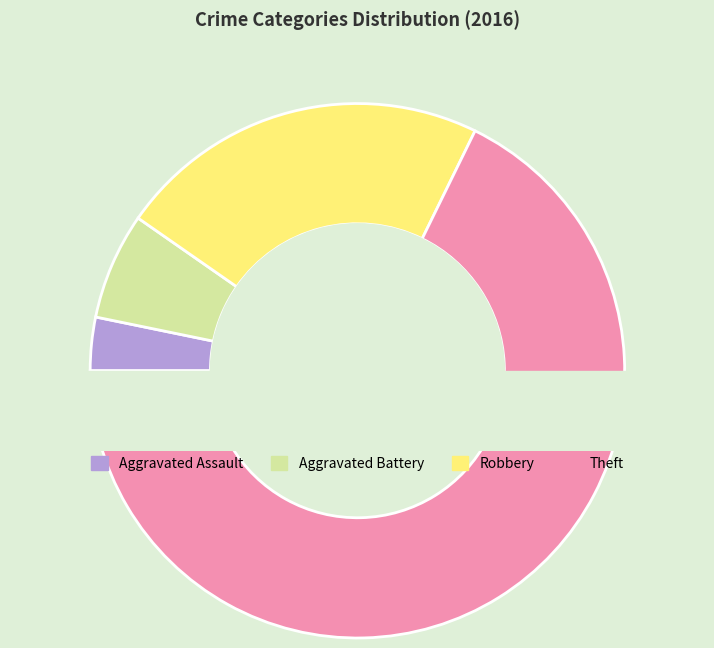

What portion of the pie excludes Robbery?

77.4%